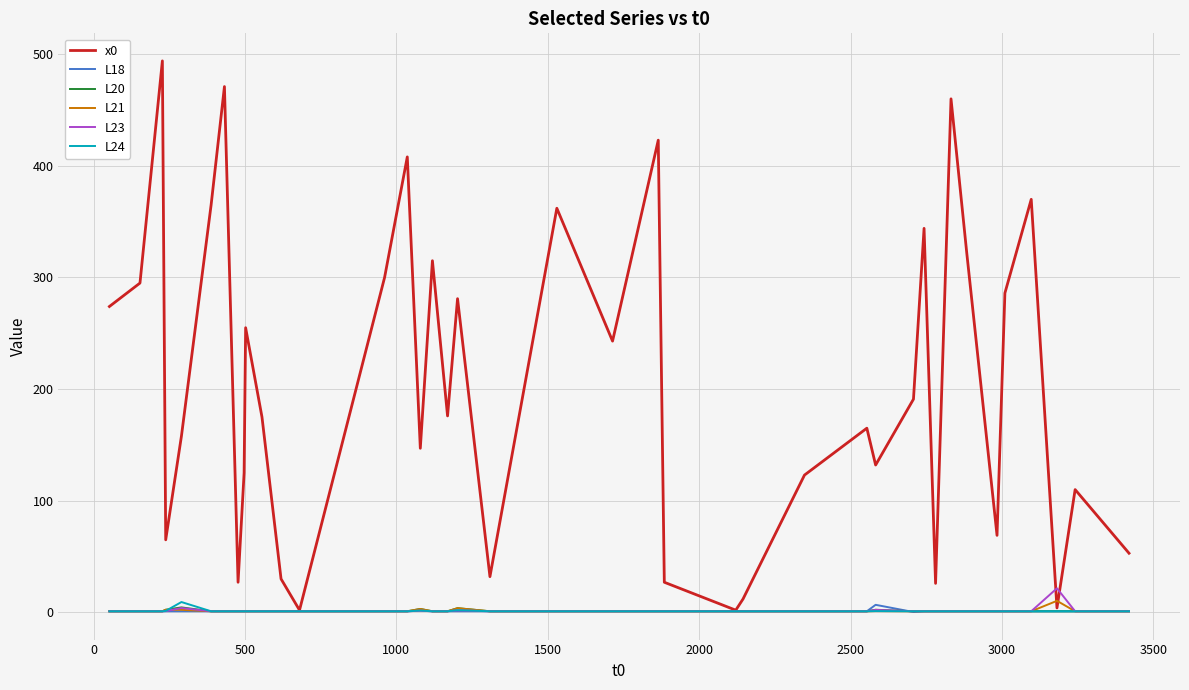

Which series has the largest total across all categories?

x0